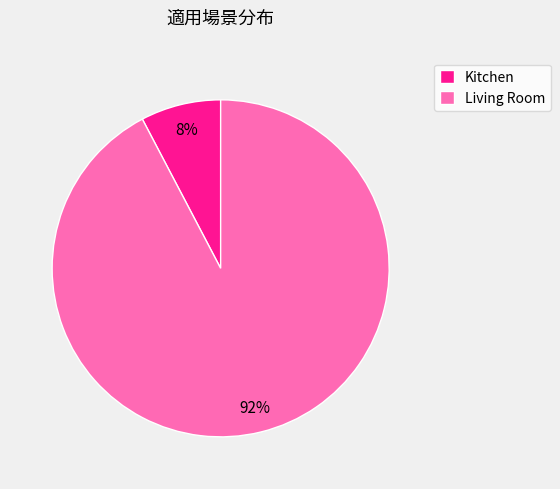

Is it true that Living Room is 92% of the pie?

True